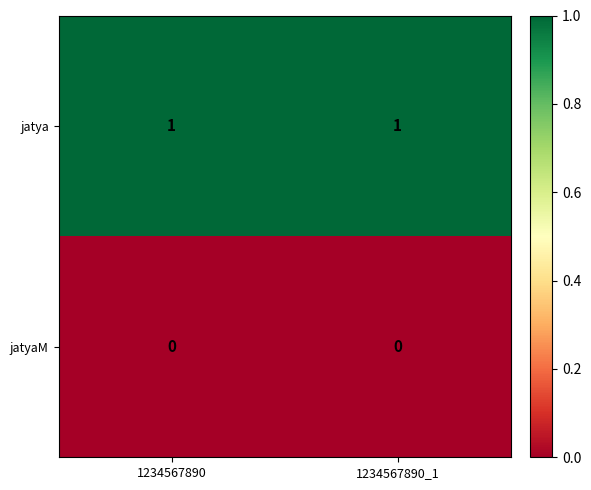

Rank the series by their maximum value, from lowest to highest.

jatyaM, jatya